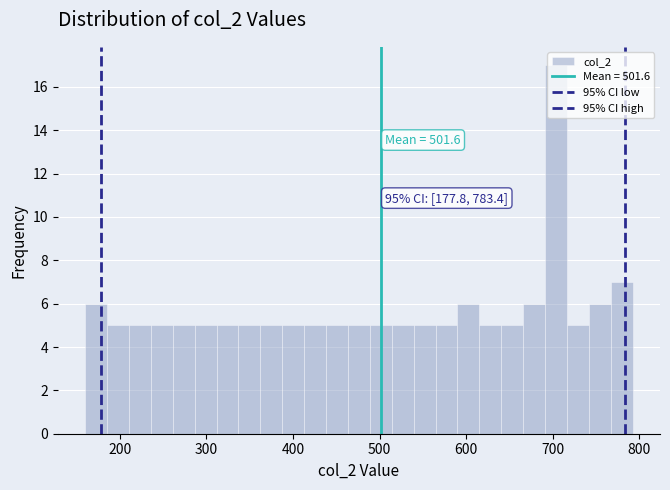

Read against the x-axis, roughly where is the centre of the tallest bar?

700